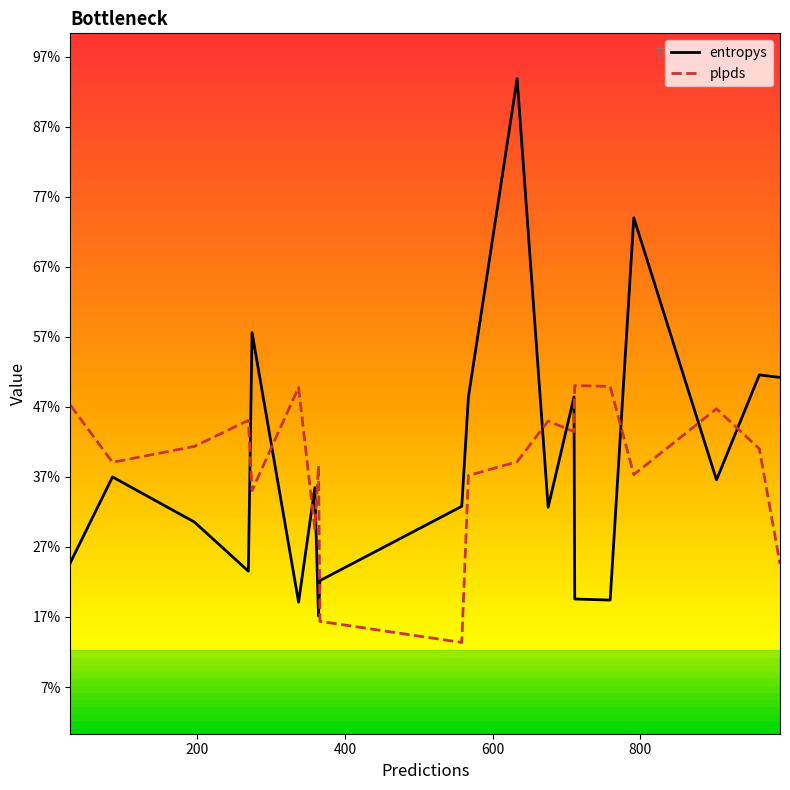

What are all the series names shown in the legend?

entropys, plpds